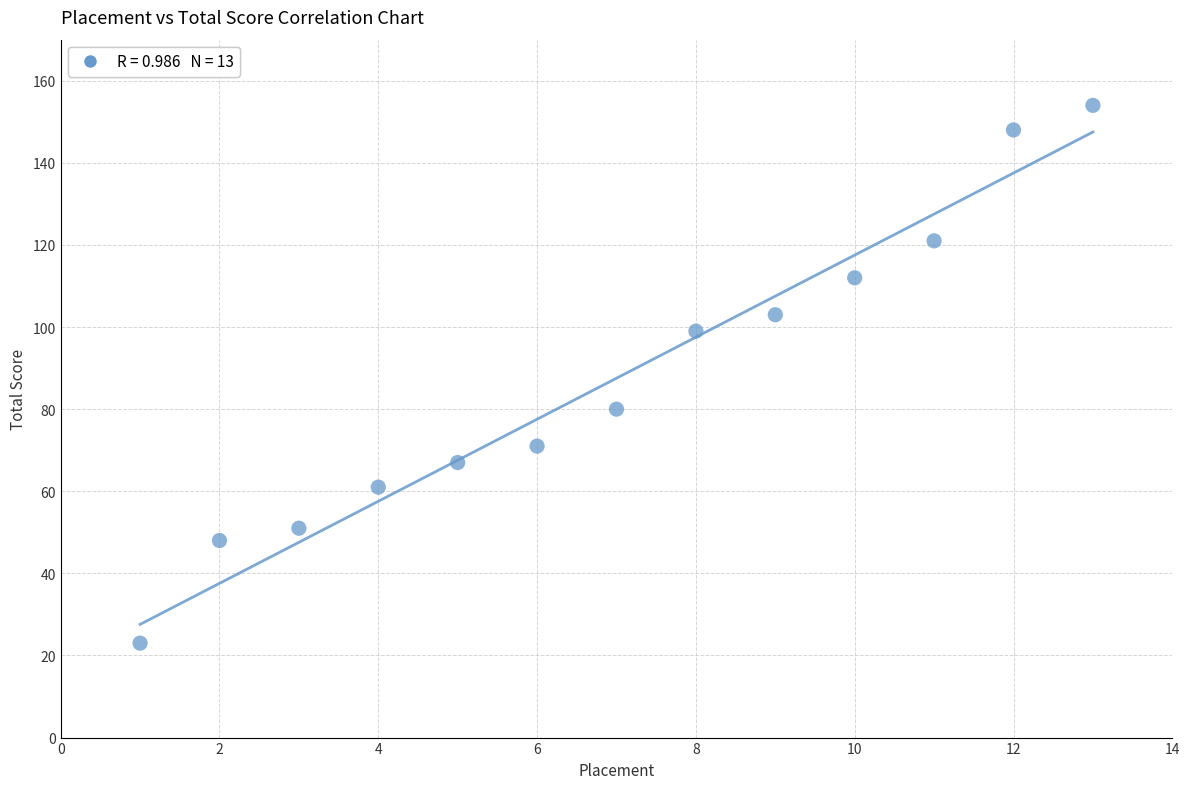

What is the range of Y values (max minus min)?

131